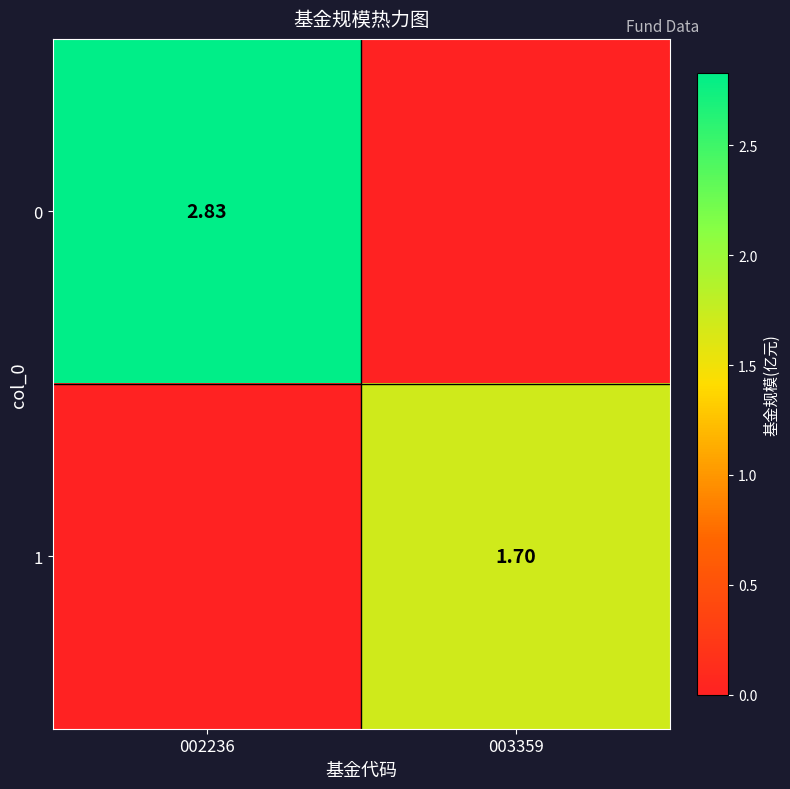

What is the sum of all 0 values?

2.8